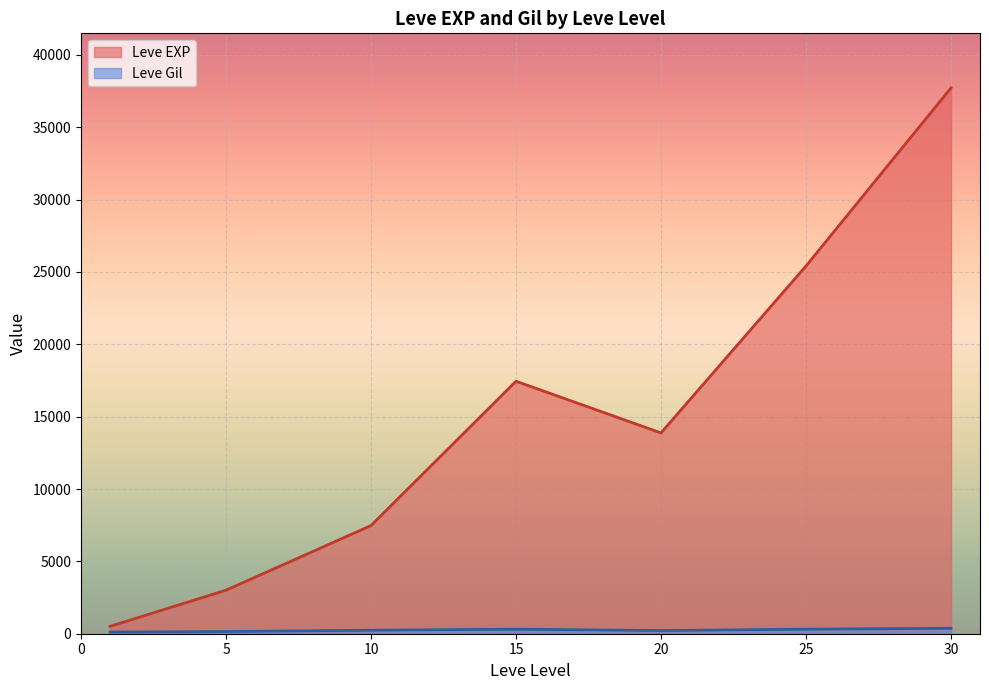

At which category is the sum across all series the highest?

30